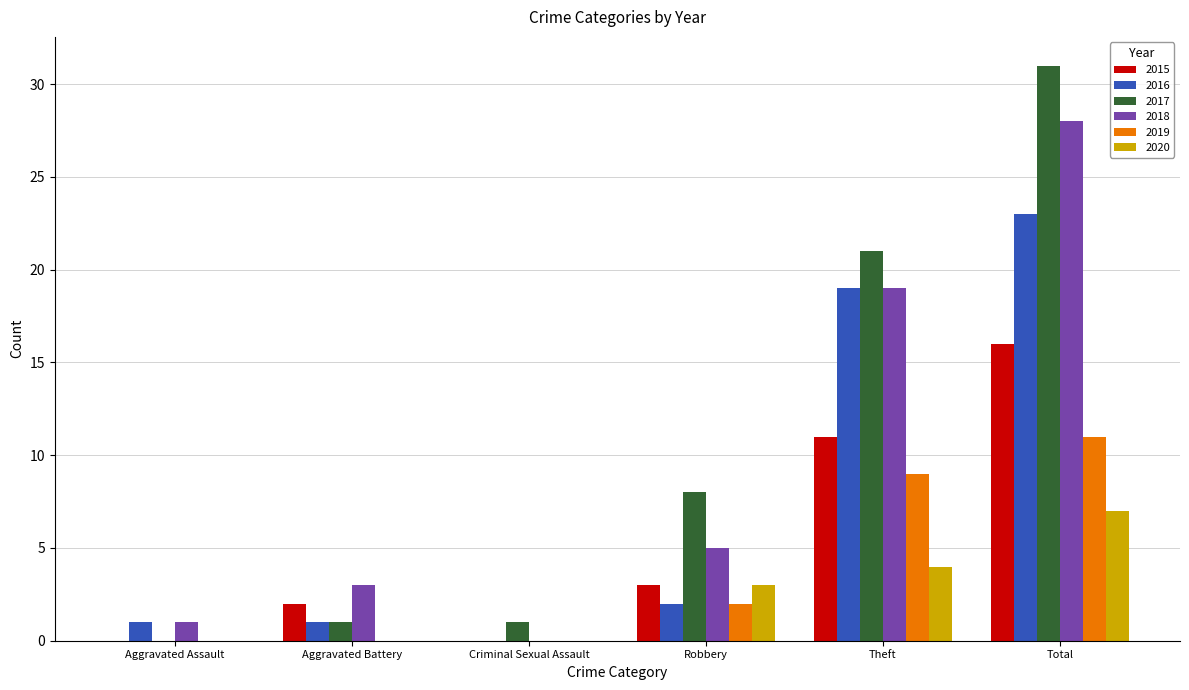

What is the maximum value for 2018?

28